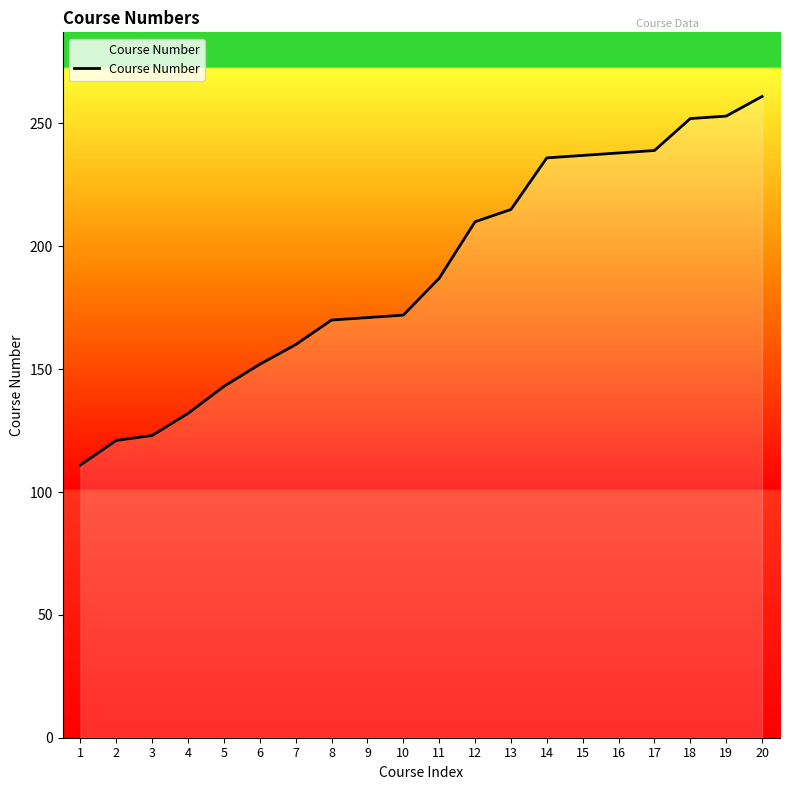

What is the smallest value displayed?

111